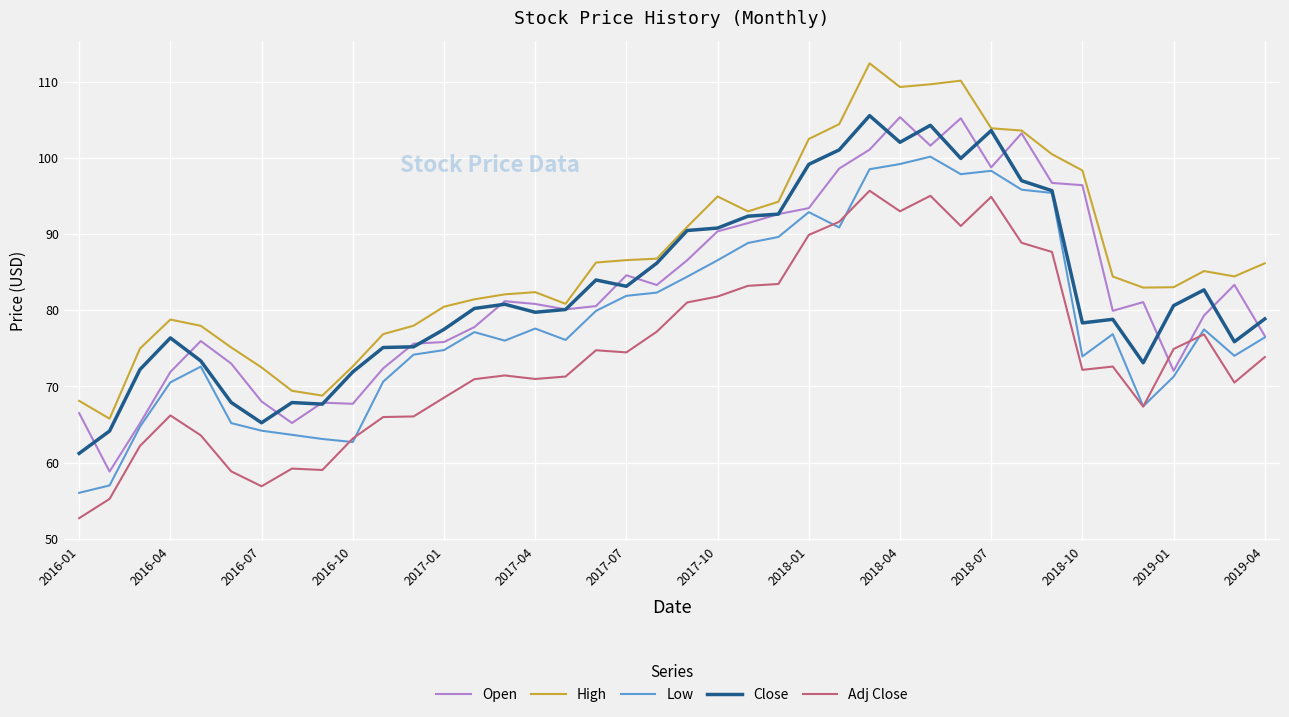

Which series has the largest total across all categories?

High